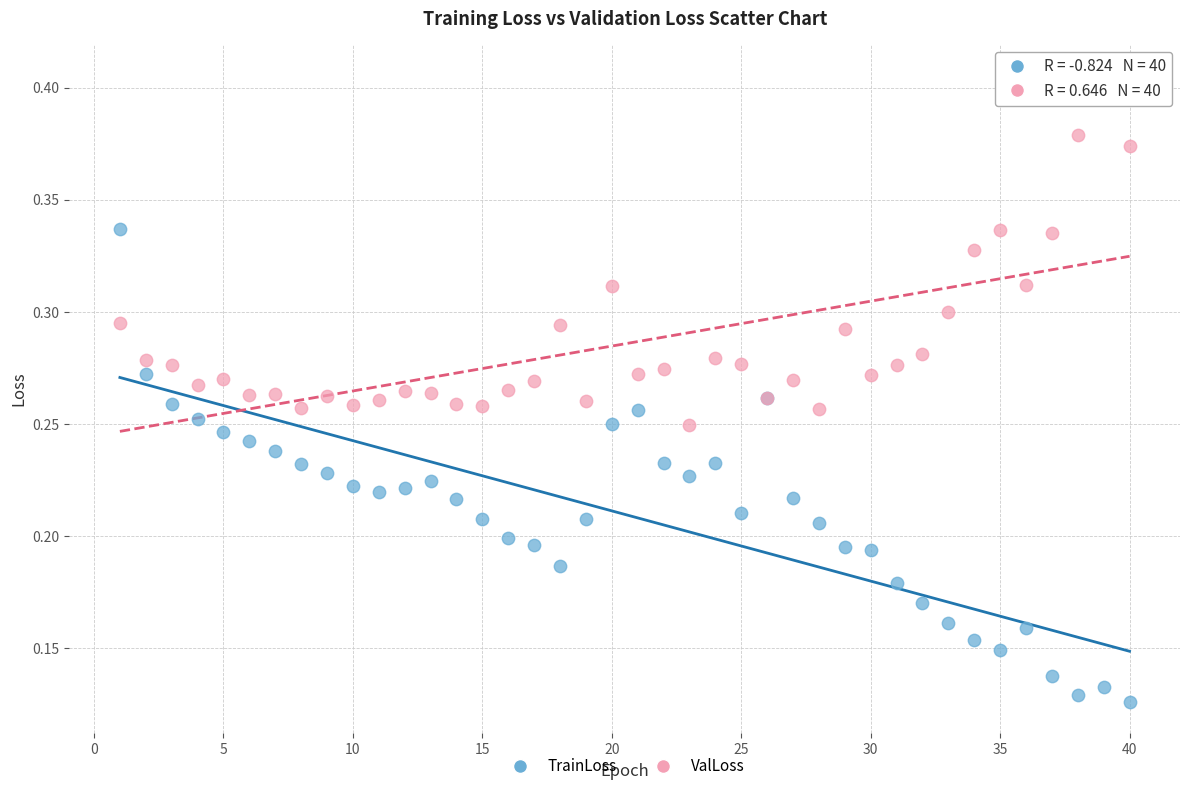

Which series contains the highest Y value?

ValLoss